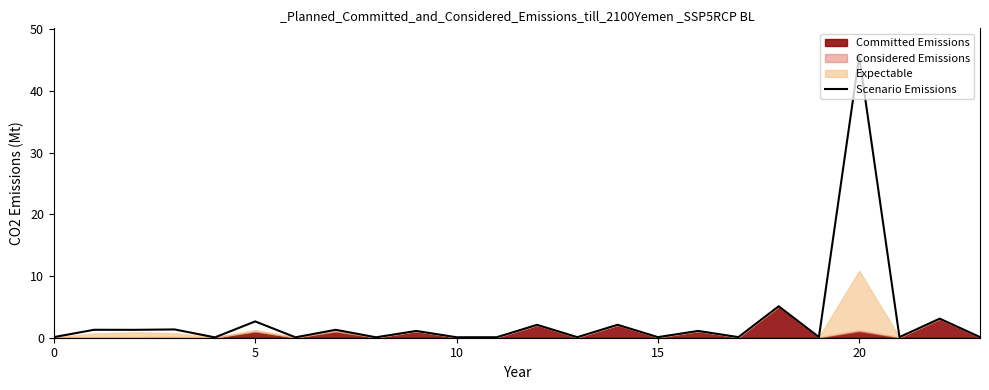

What is the greatest value displayed?

45.6